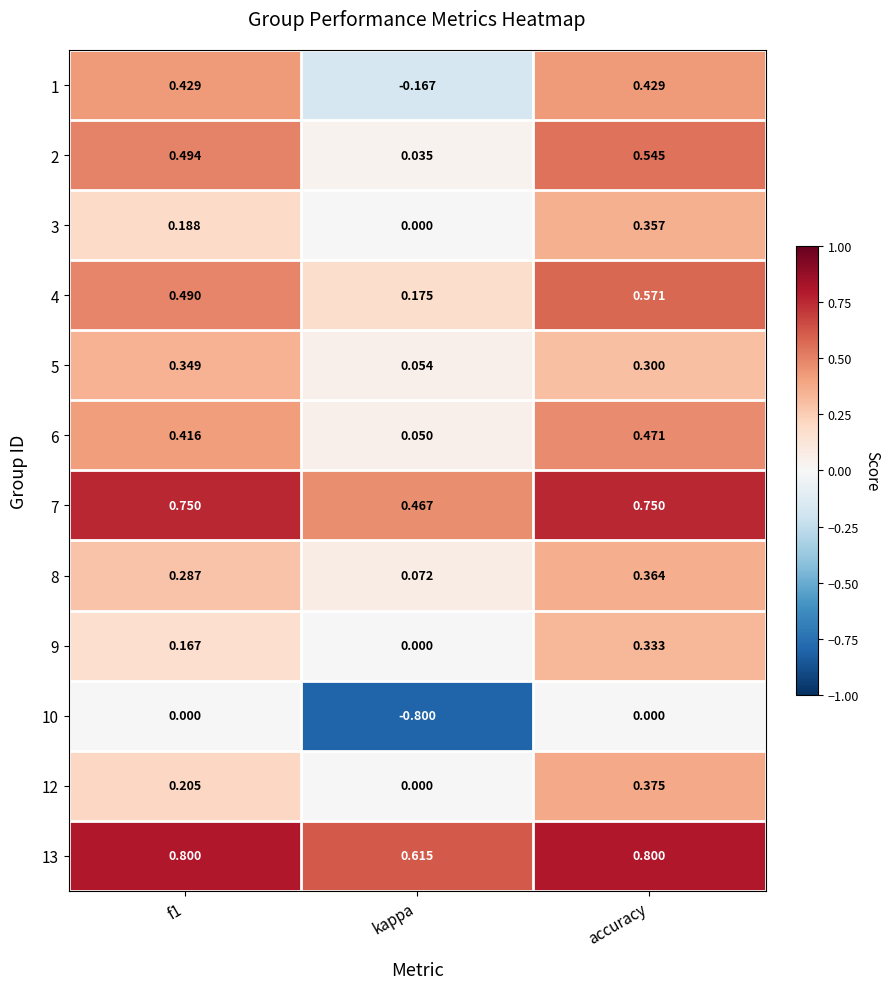

At which label is 2 closest to 0?

kappa